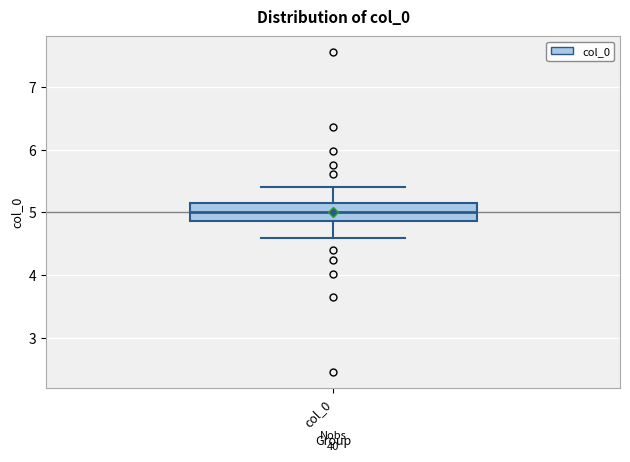

Transcribe this box plot: give where the median line is, the range the box spans, and where the two whiskers end, as read against the y-axis. The values are not printed on the chart, so give them approximately, as read against the axis.

median 5.0, box 4.9 to 5.1, whiskers 4.6 to 5.4